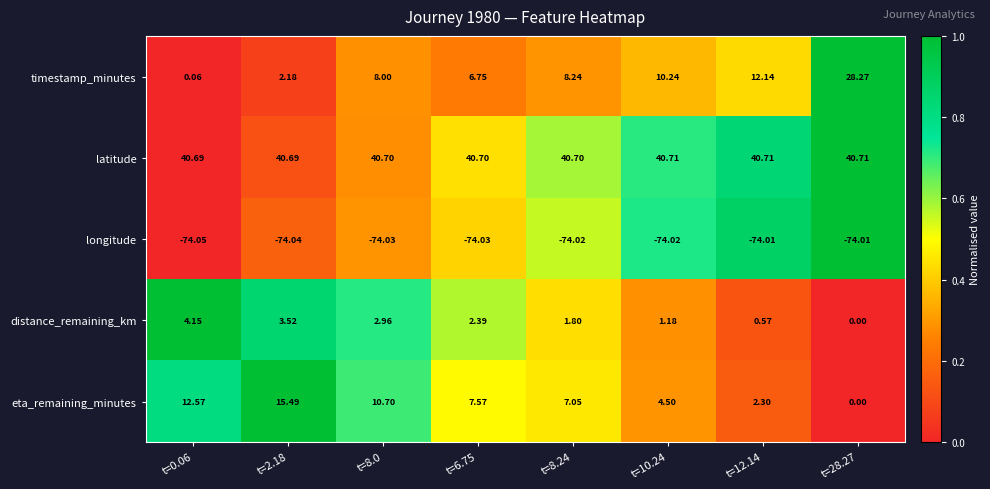

Rank the series by their maximum value, from lowest to highest.

longitude, distance_remaining_km, eta_remaining_minutes, timestamp_minutes, latitude